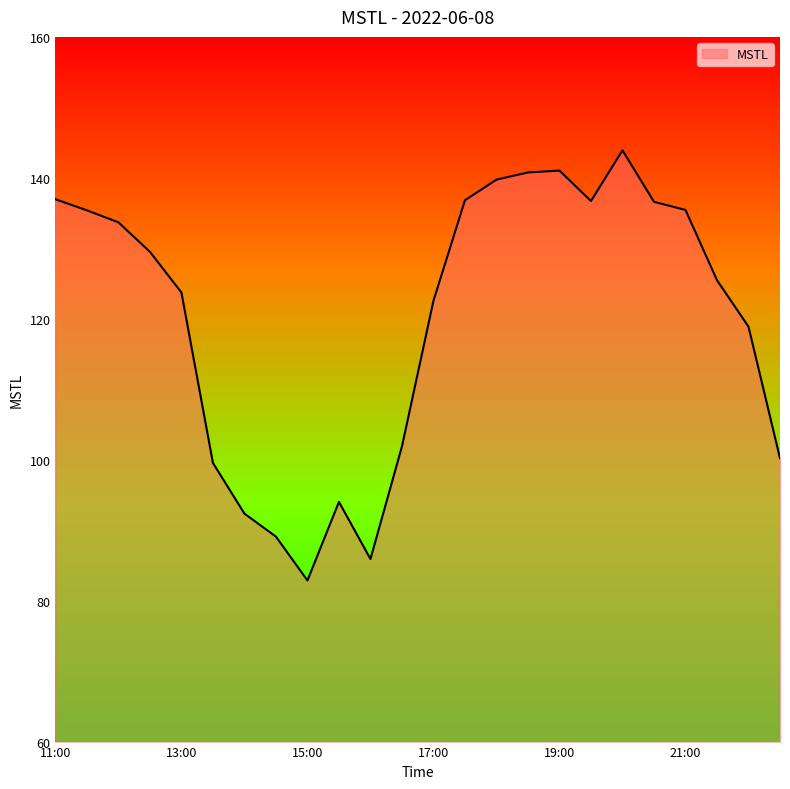

What is the greatest value displayed?

143.9